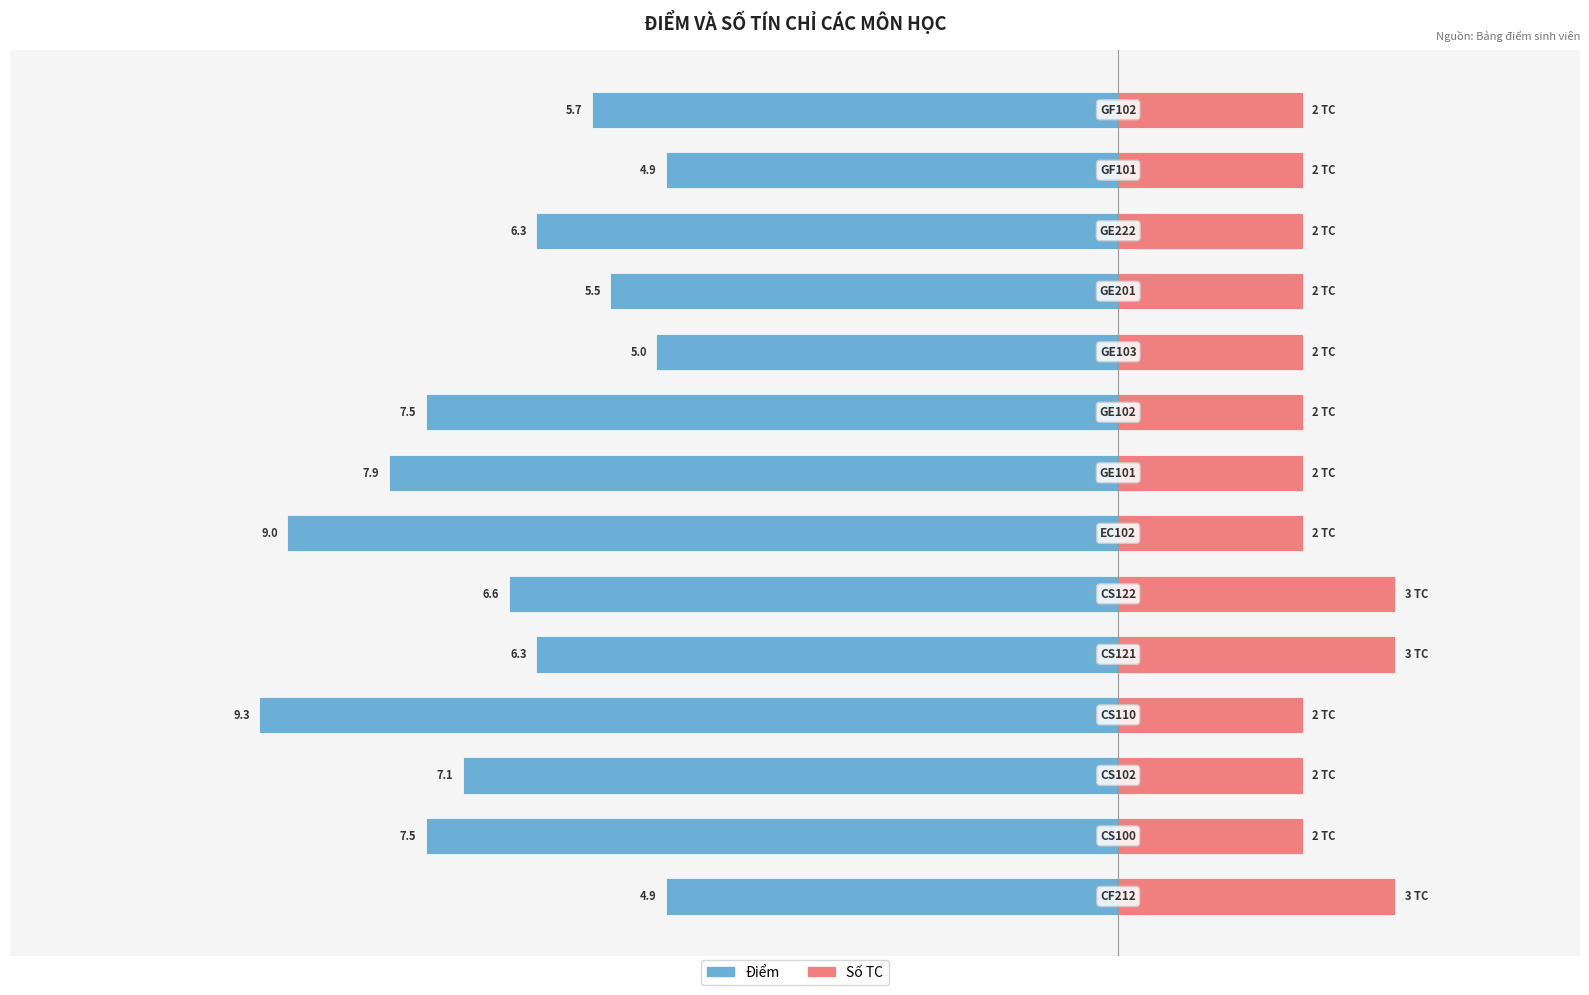

What is the value of the Số TC bar at the 12th from the left?

2.0